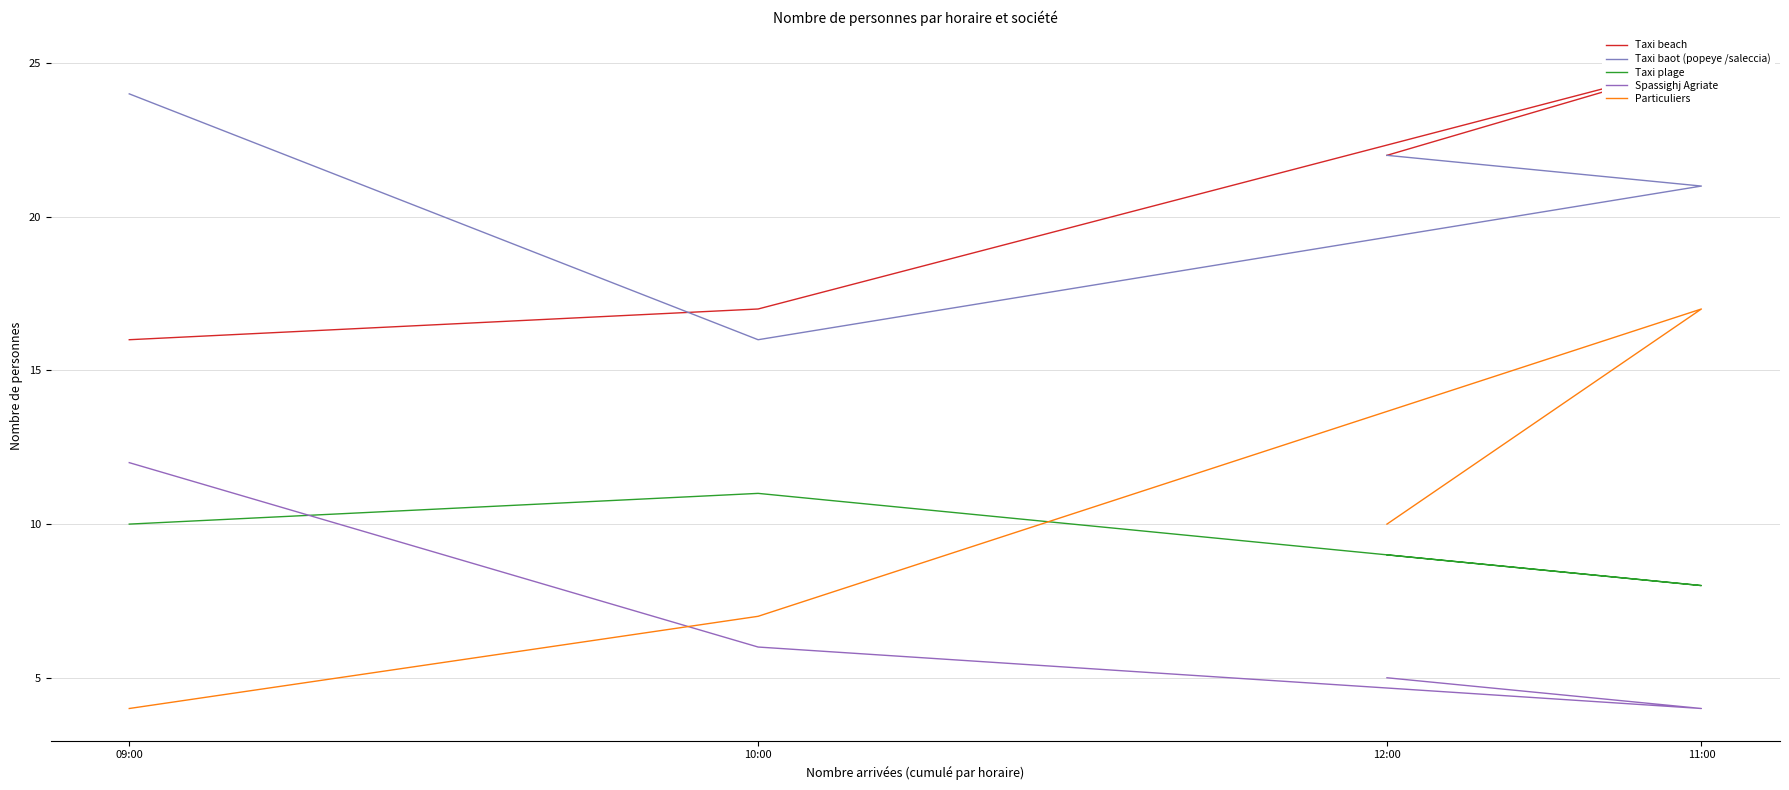

True or false: Taxi plage has a value of 9 at 12:00.

True